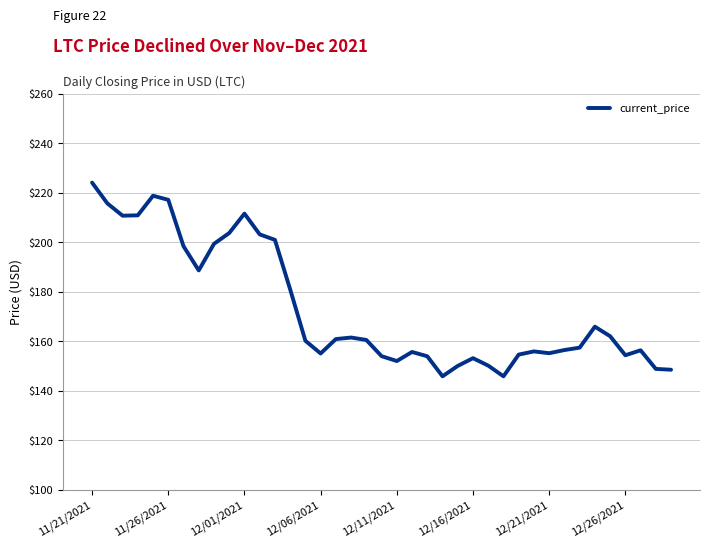

What is the maximum value shown in the chart?

224.1